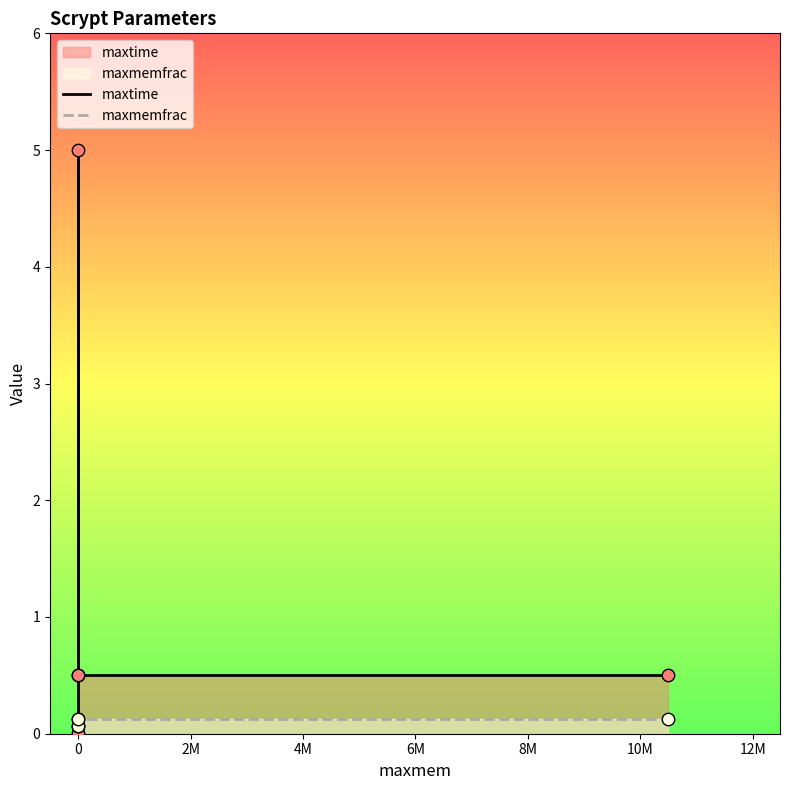

What are all the series names shown in the legend?

maxtime, maxmemfrac